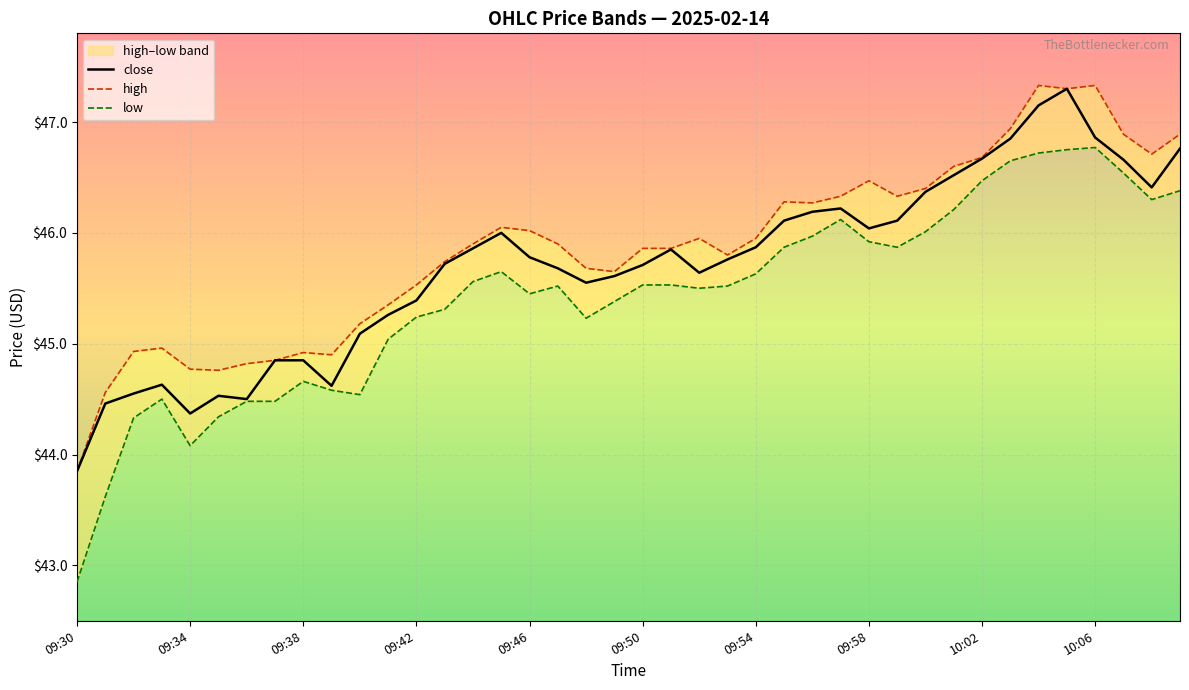

The close series shows 22.6 at 38. True or false?

False